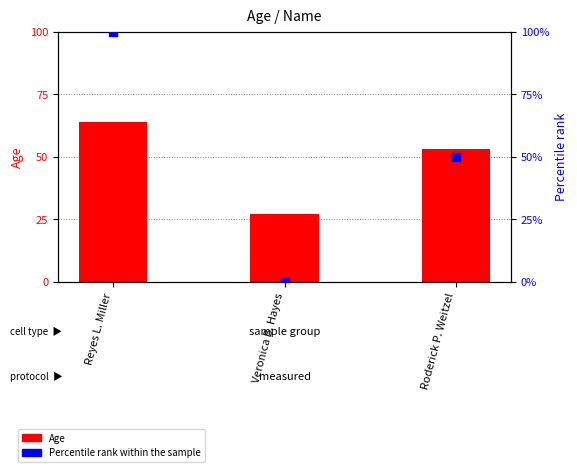

Is the value of Age at Roderick P. Weitzel greater than the value of Percentile rank within the sample at Roderick P. Weitzel?

Yes